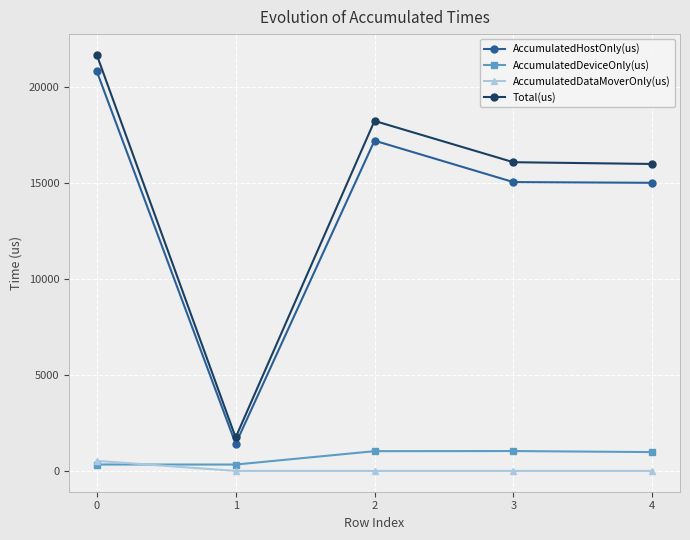

Is it true that AccumulatedDeviceOnly(us) equals 1028.5 at 2?

True